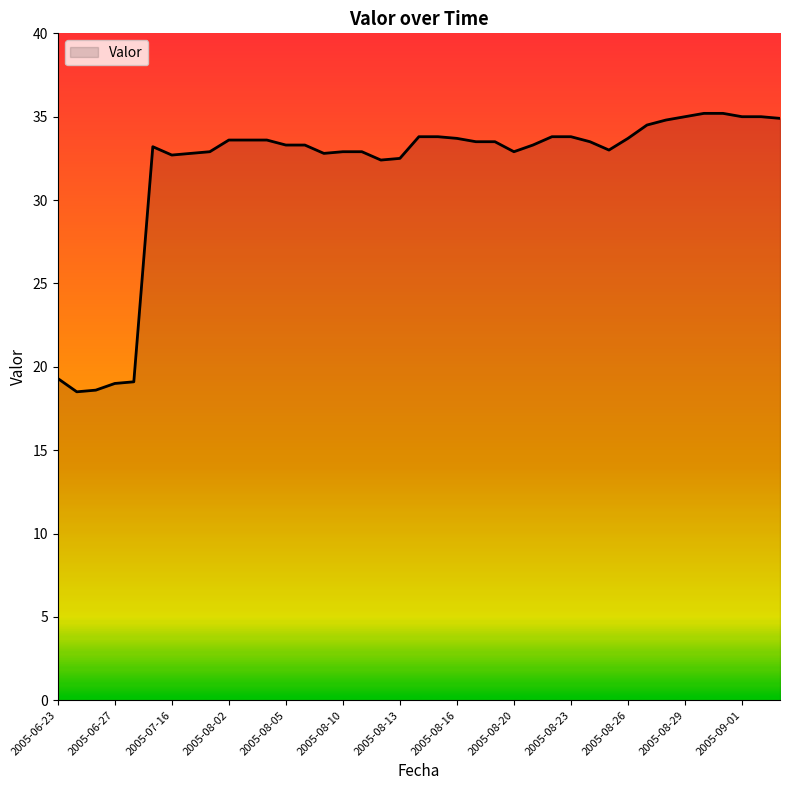

What is the smallest value displayed?

18.5